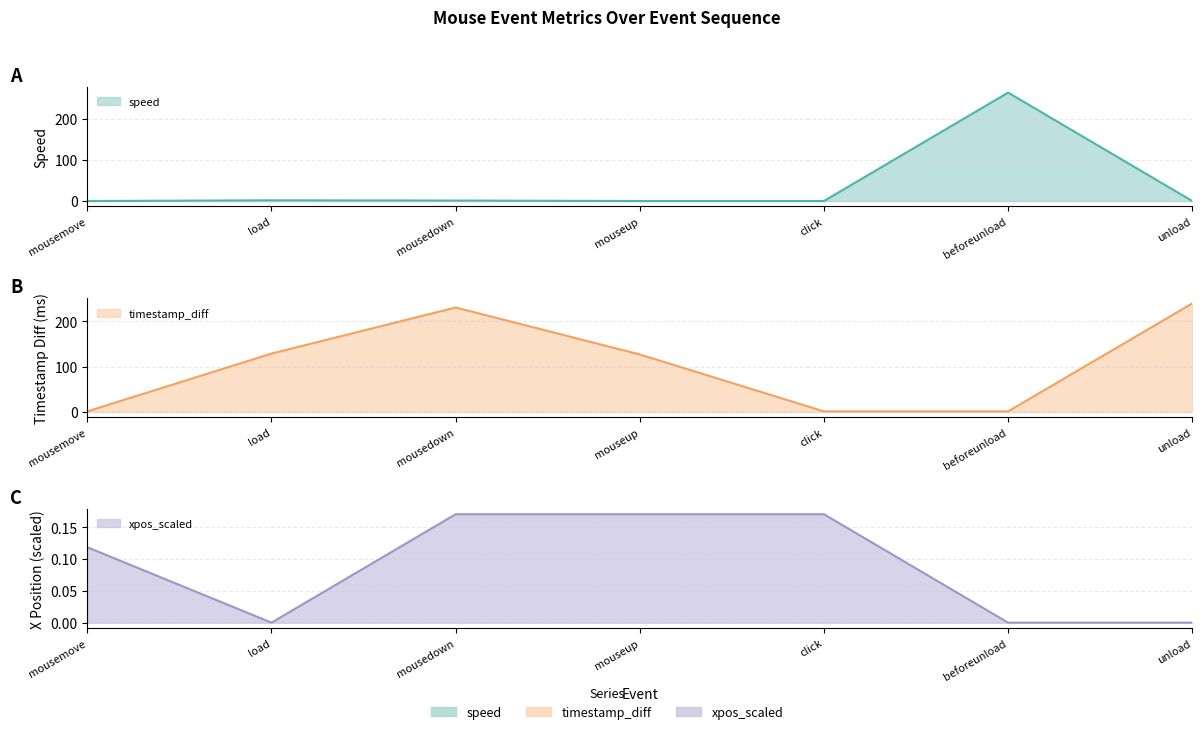

Which series ends up on top after the final intersection of xpos_scaled and speed?

speed